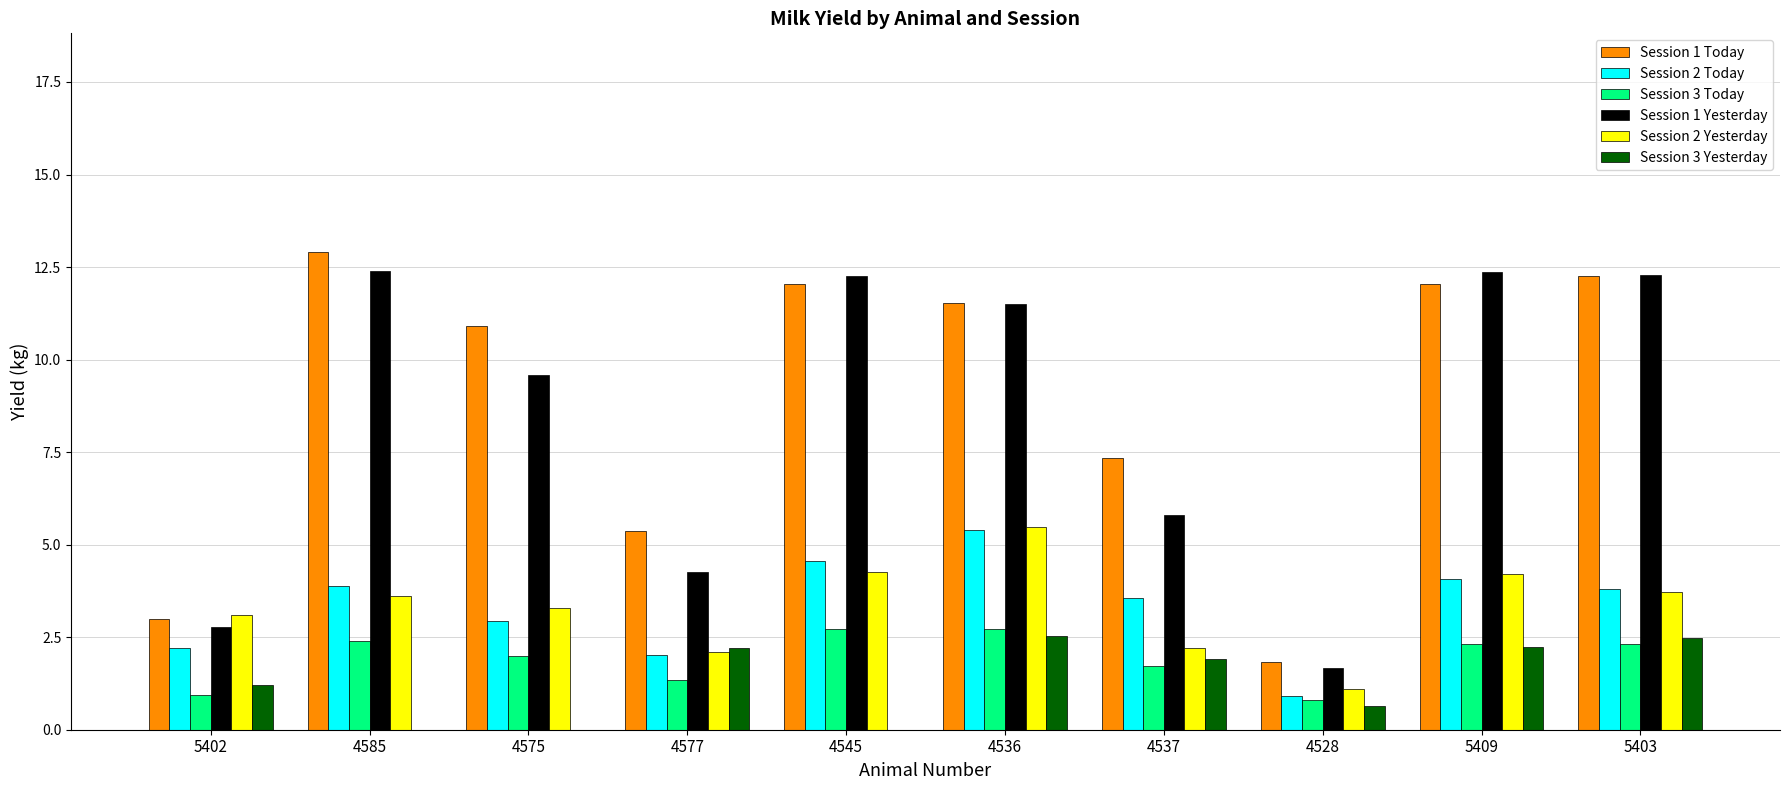

Which series changed the most between 4528 and 5409?

Session 1 Yesterday